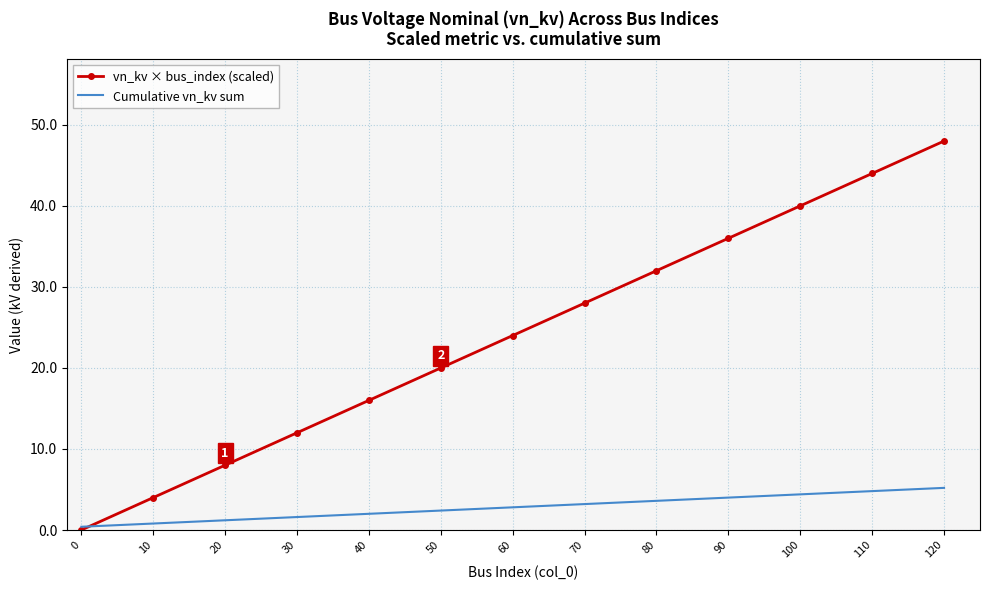

Which series has the largest range (max minus min)?

vn_kv × bus_index (scaled)